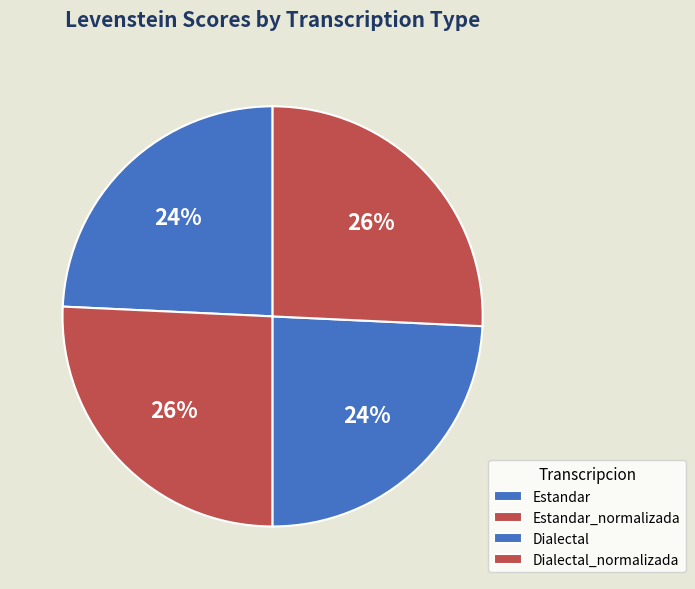

What percentage is the Dialectal_normalizada slice, to the nearest percent?

26%